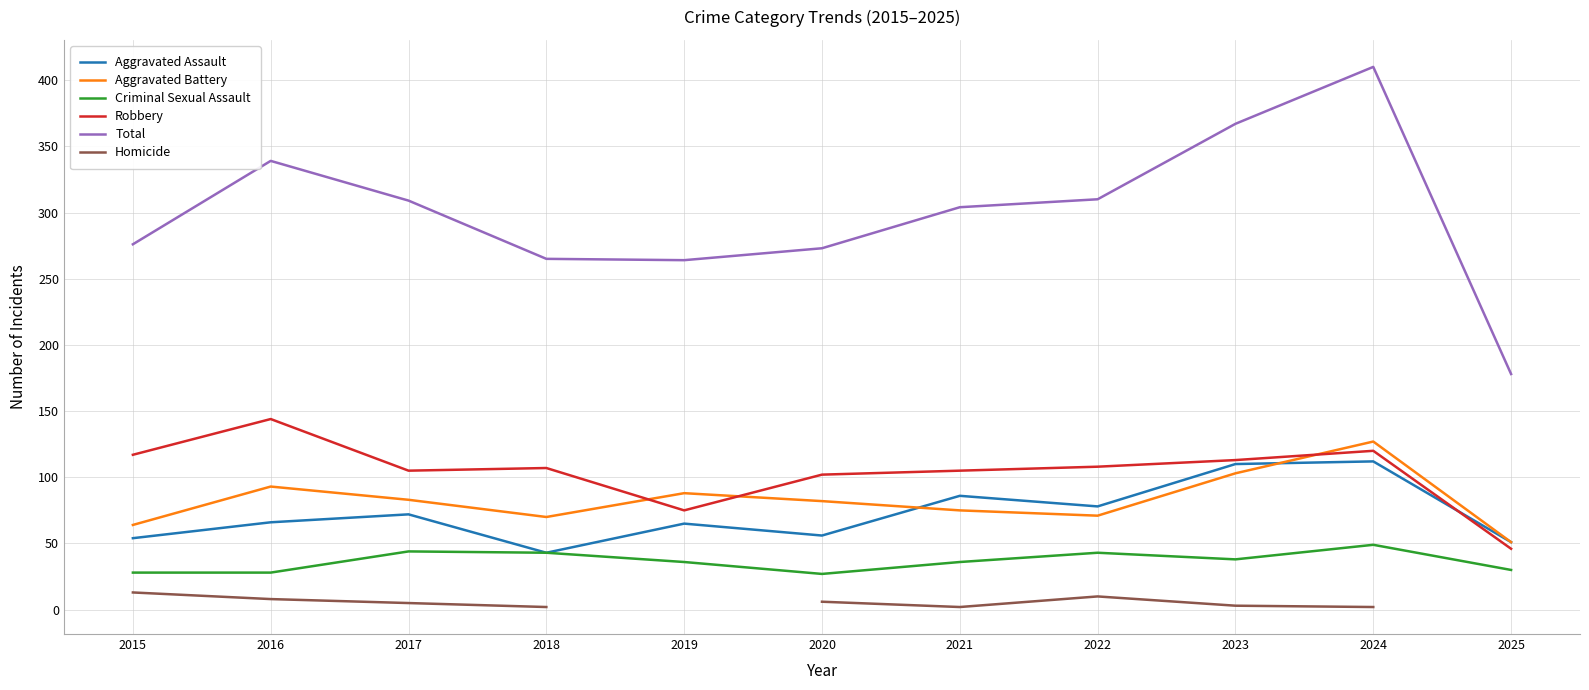

The value of Aggravated Battery at 2023 is 103.0. True or false?

True